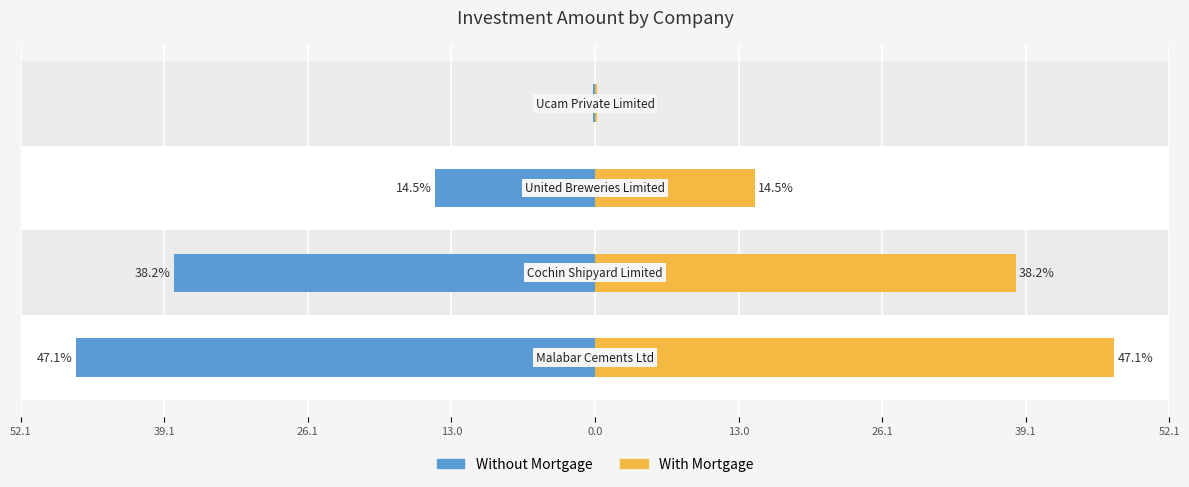

Rank the series by their maximum value, from highest to lowest.

With Mortgage, Without Mortgage